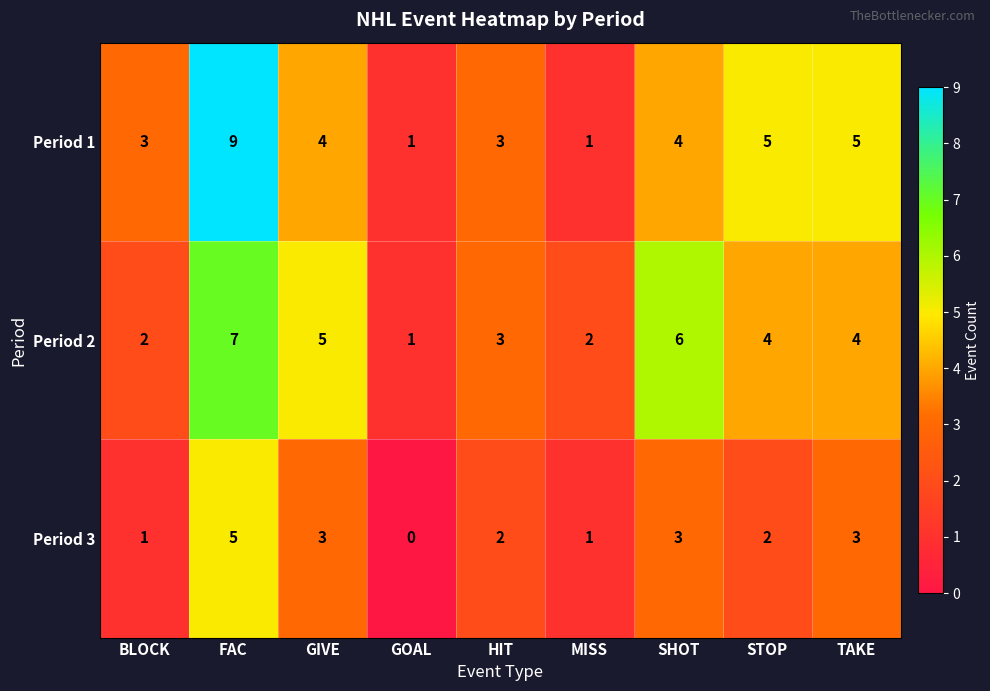

At which label does Period 3 reach its peak?

FAC